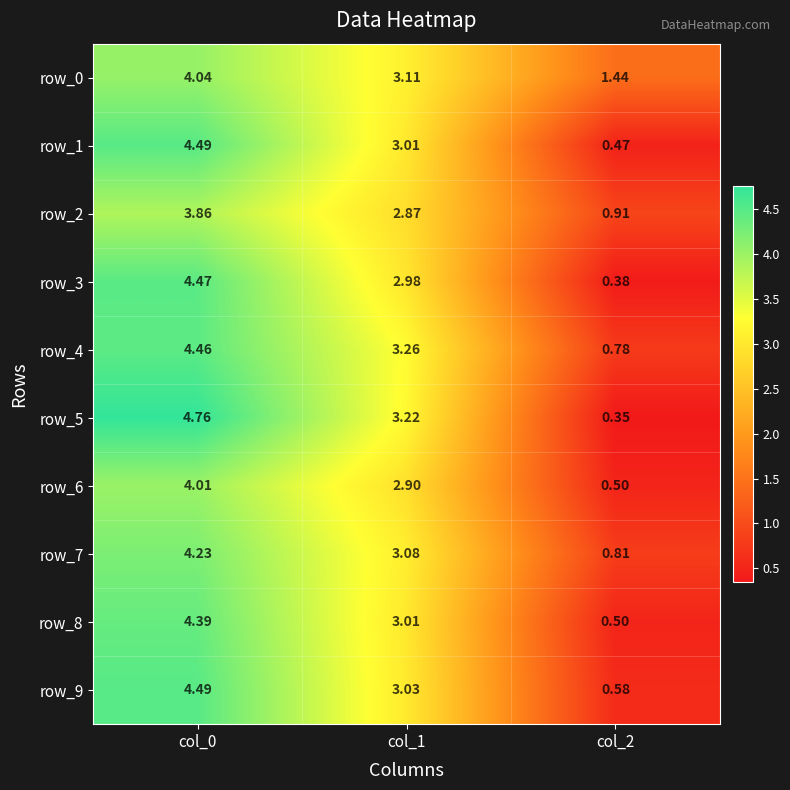

The value of row_0 at col_0 is 6.3. True or false?

False